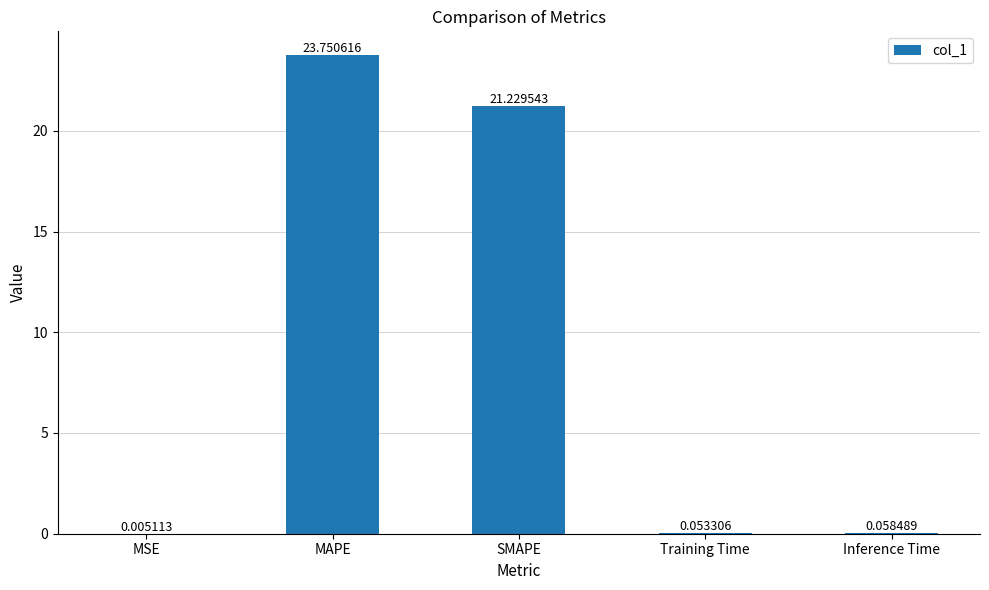

Are the bars grouped side by side (vs. stacked)?

No